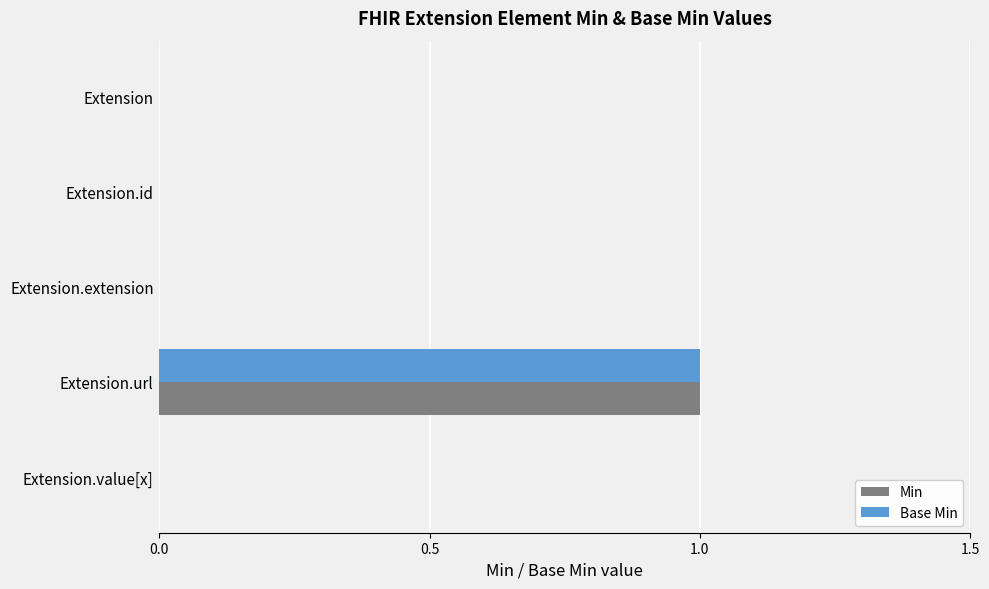

True or false: Min has a value of 0 at Extension.id.

True